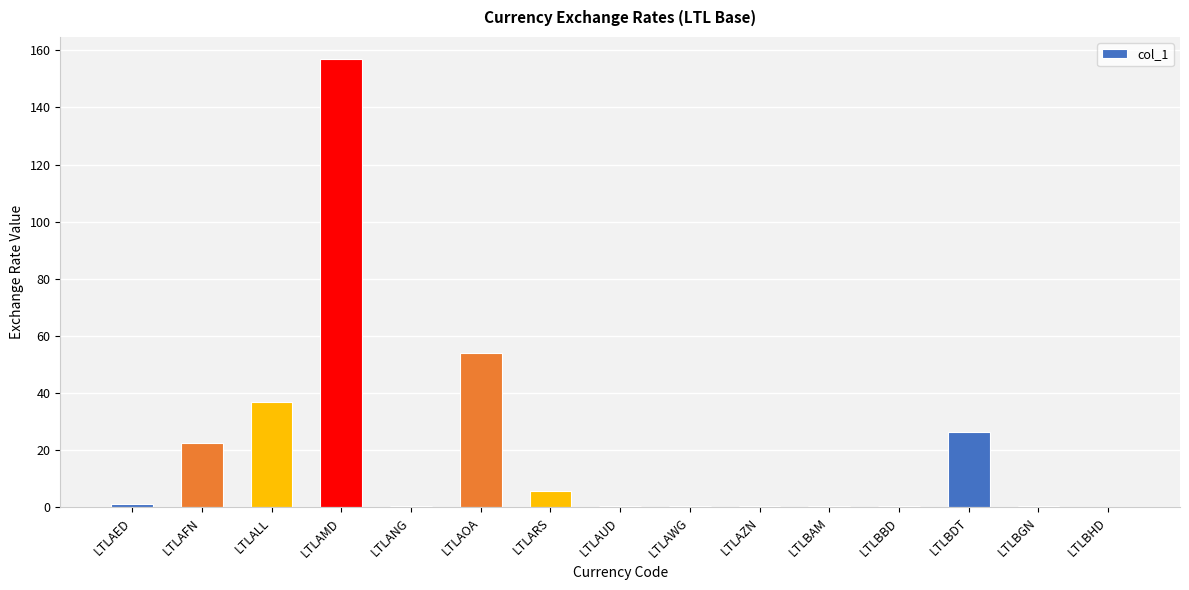

Are the bars horizontal?

No